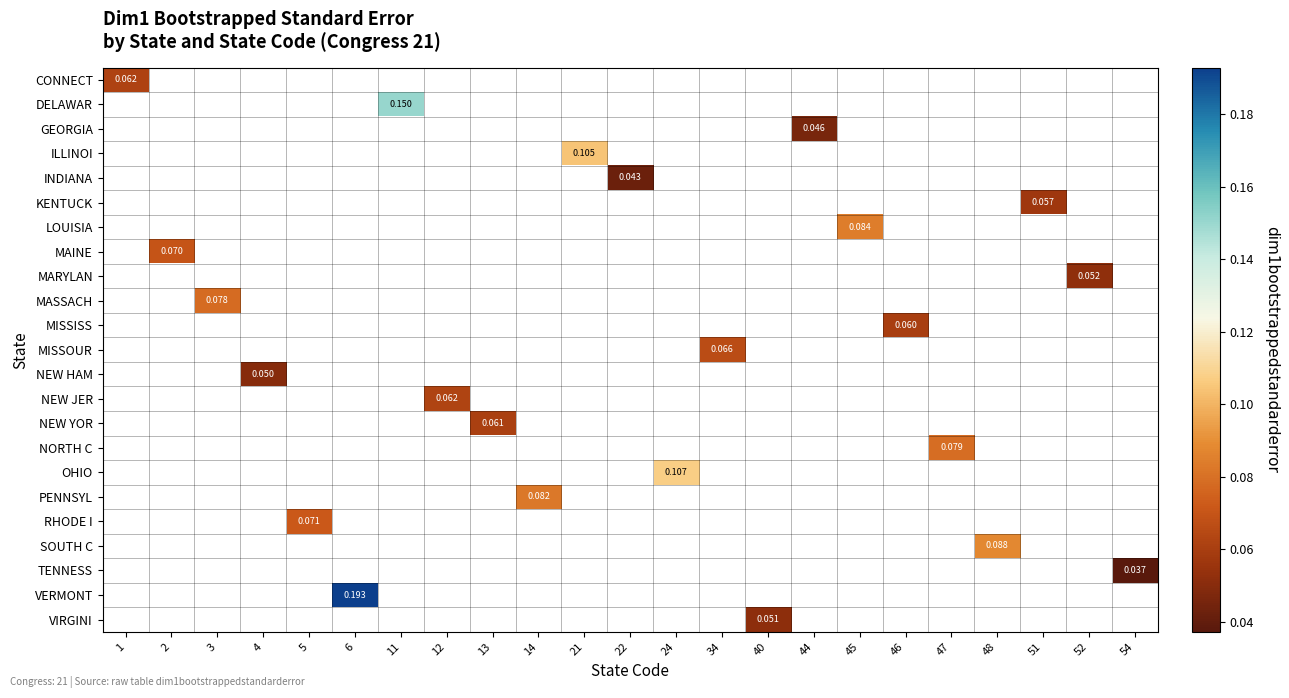

Which label corresponds to the largest value in the chart?

6